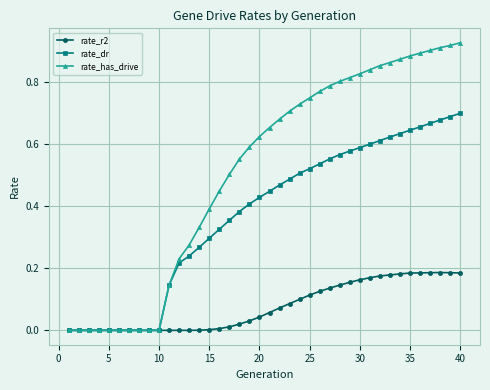

Rank the series by their maximum value, from lowest to highest.

rate_r2, rate_dr, rate_has_drive